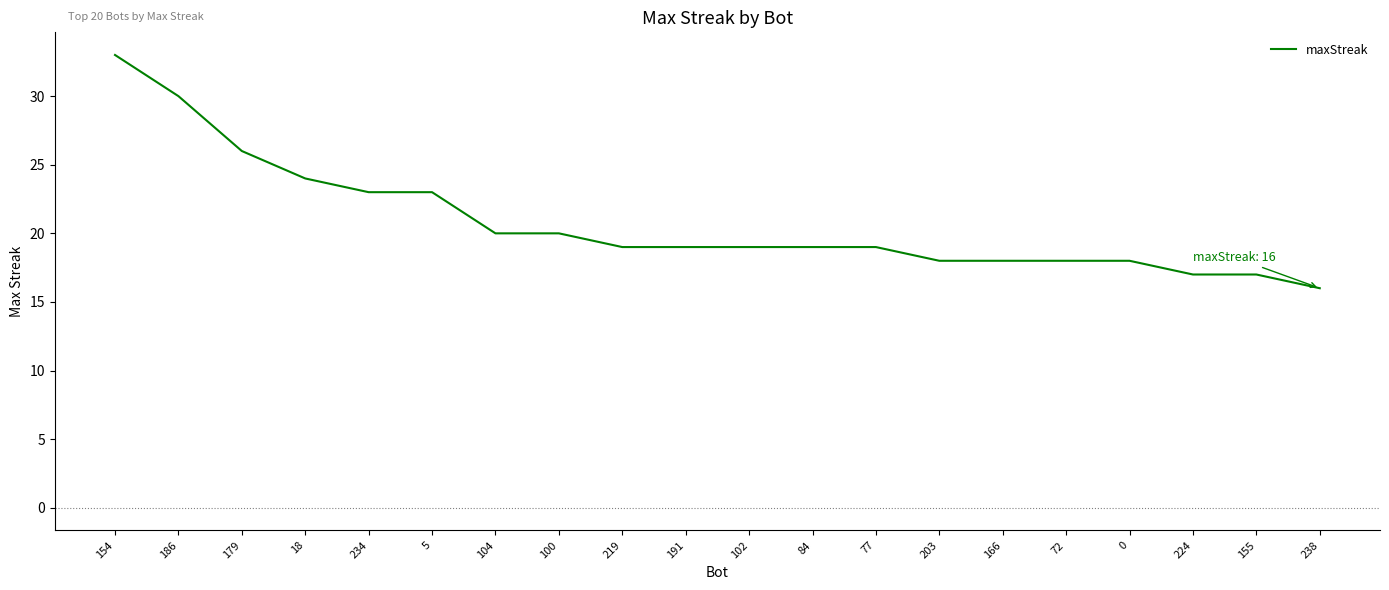

The value at 234 is 9. True or false?

False